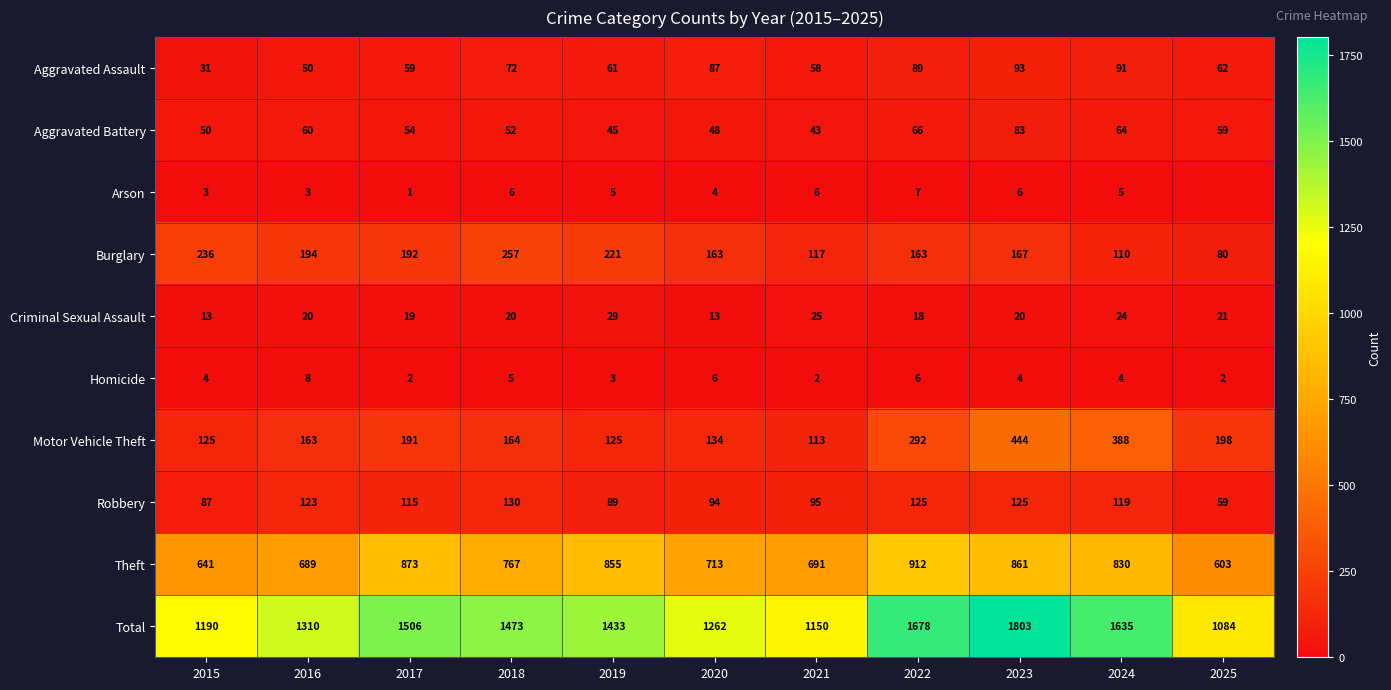

The value of Aggravated Battery at 2021 is 43. True or false?

True